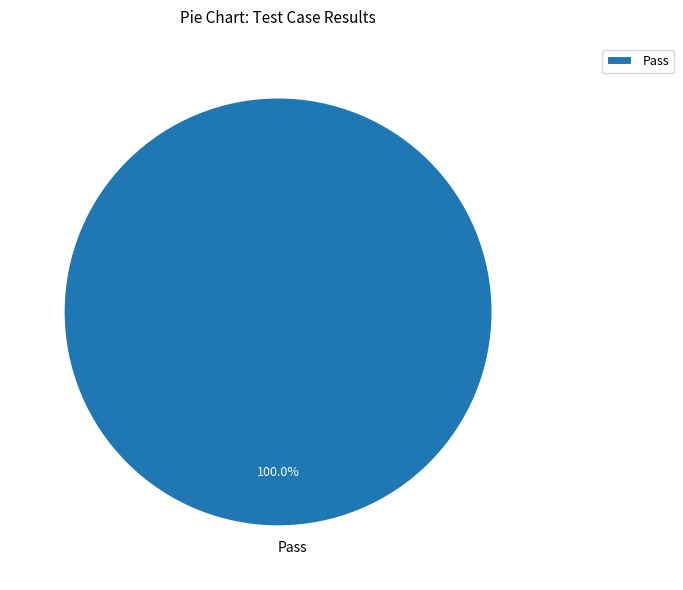

What is the majority slice?

Pass